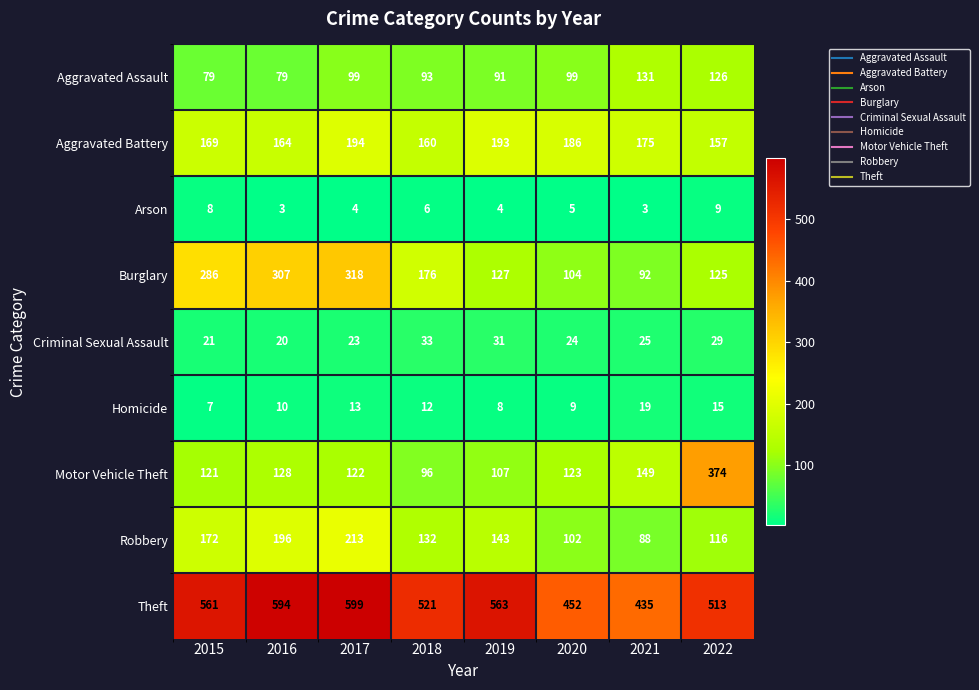

At which label does Burglary first exceed 176?

2015